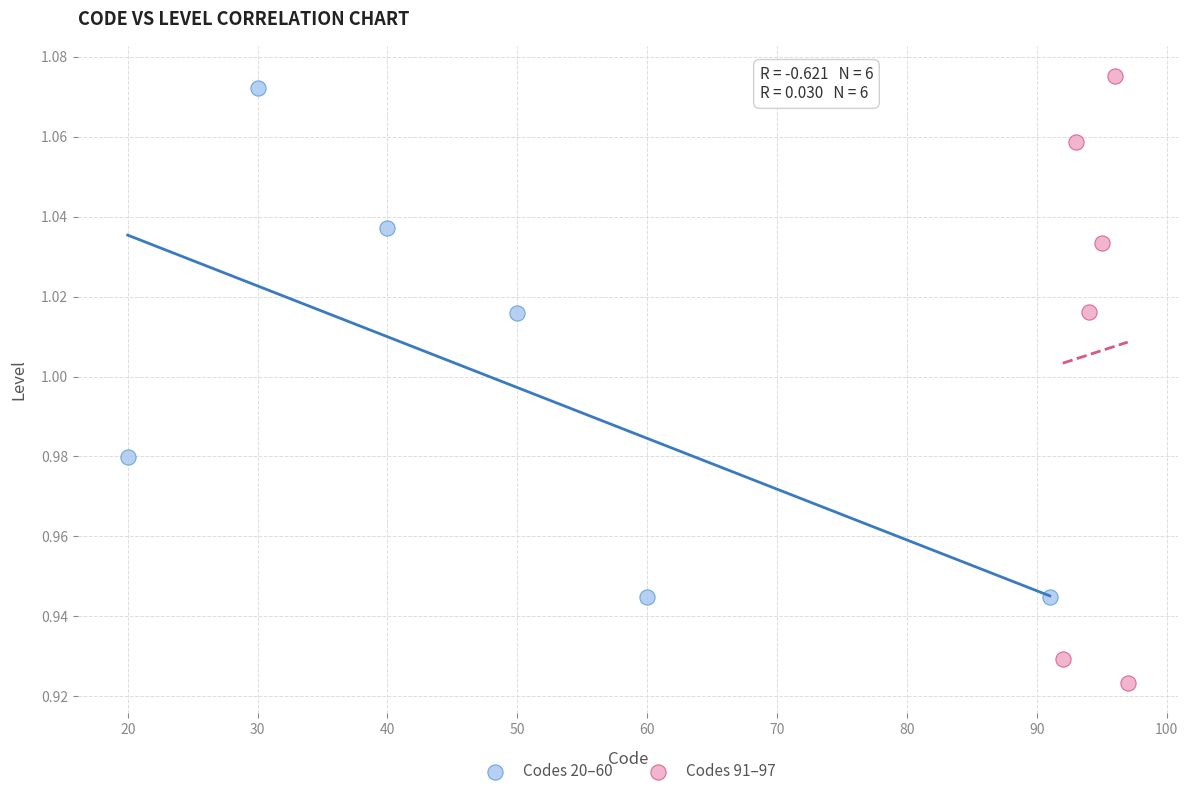

Which series reaches the minimum Y coordinate?

Codes 91–97